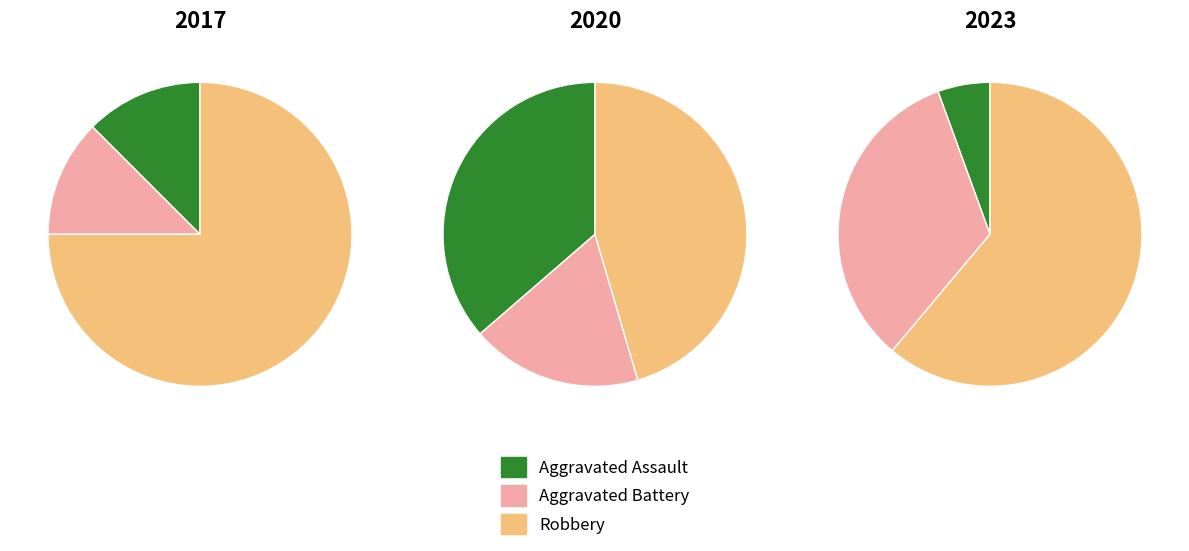

Between Aggravated Assault and Robbery, which is larger?

Robbery